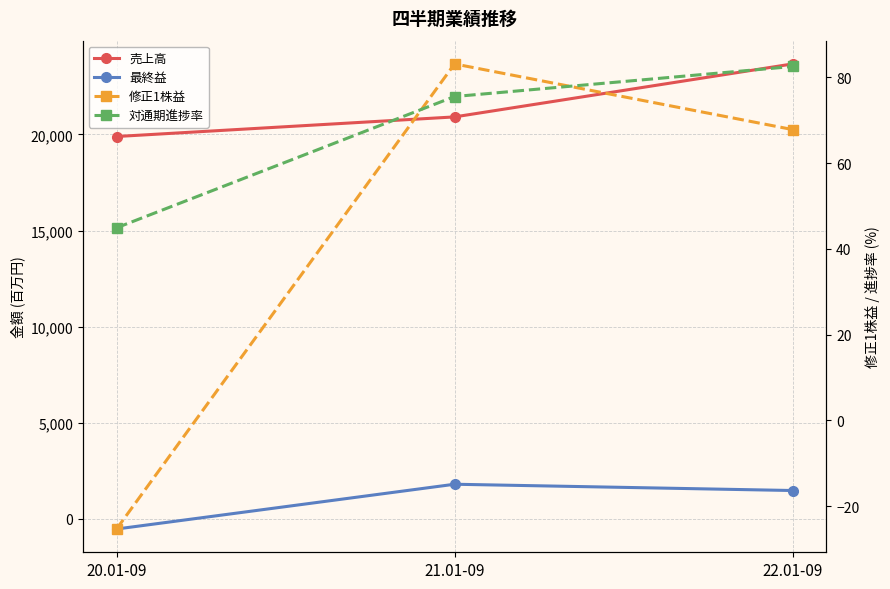

What is the value of the 対通期進捗率 point at the 2nd from the left?

75.5